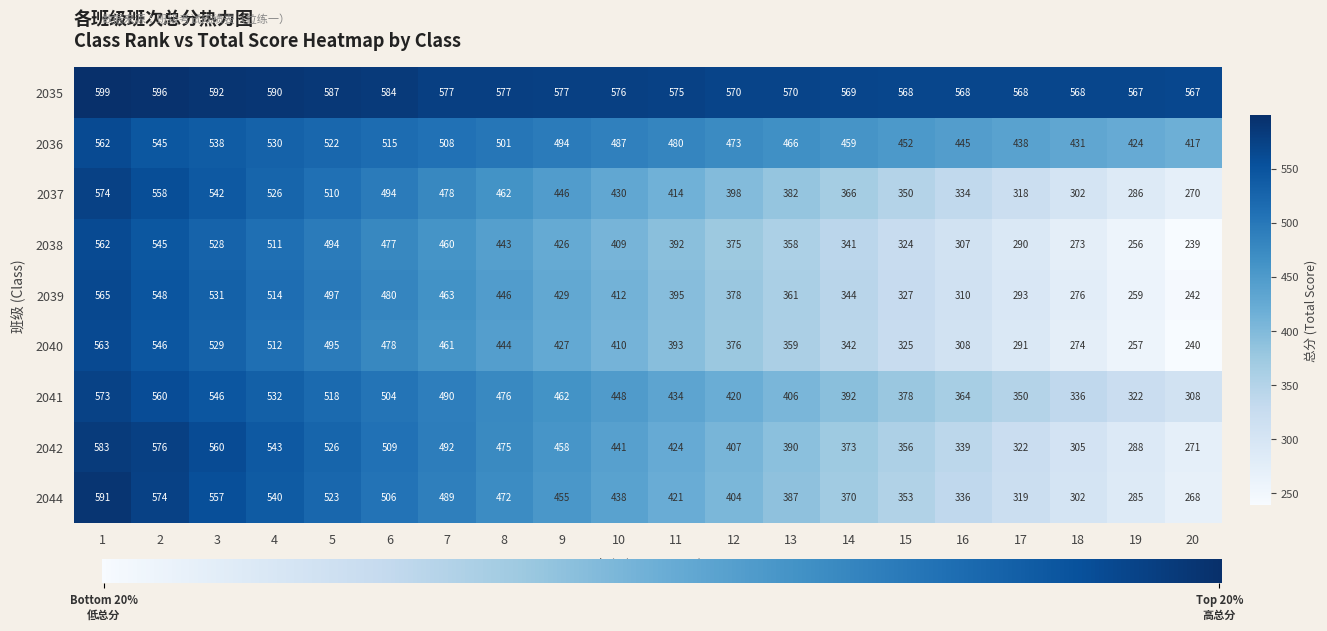

What is the total value across all series at 19?

2944